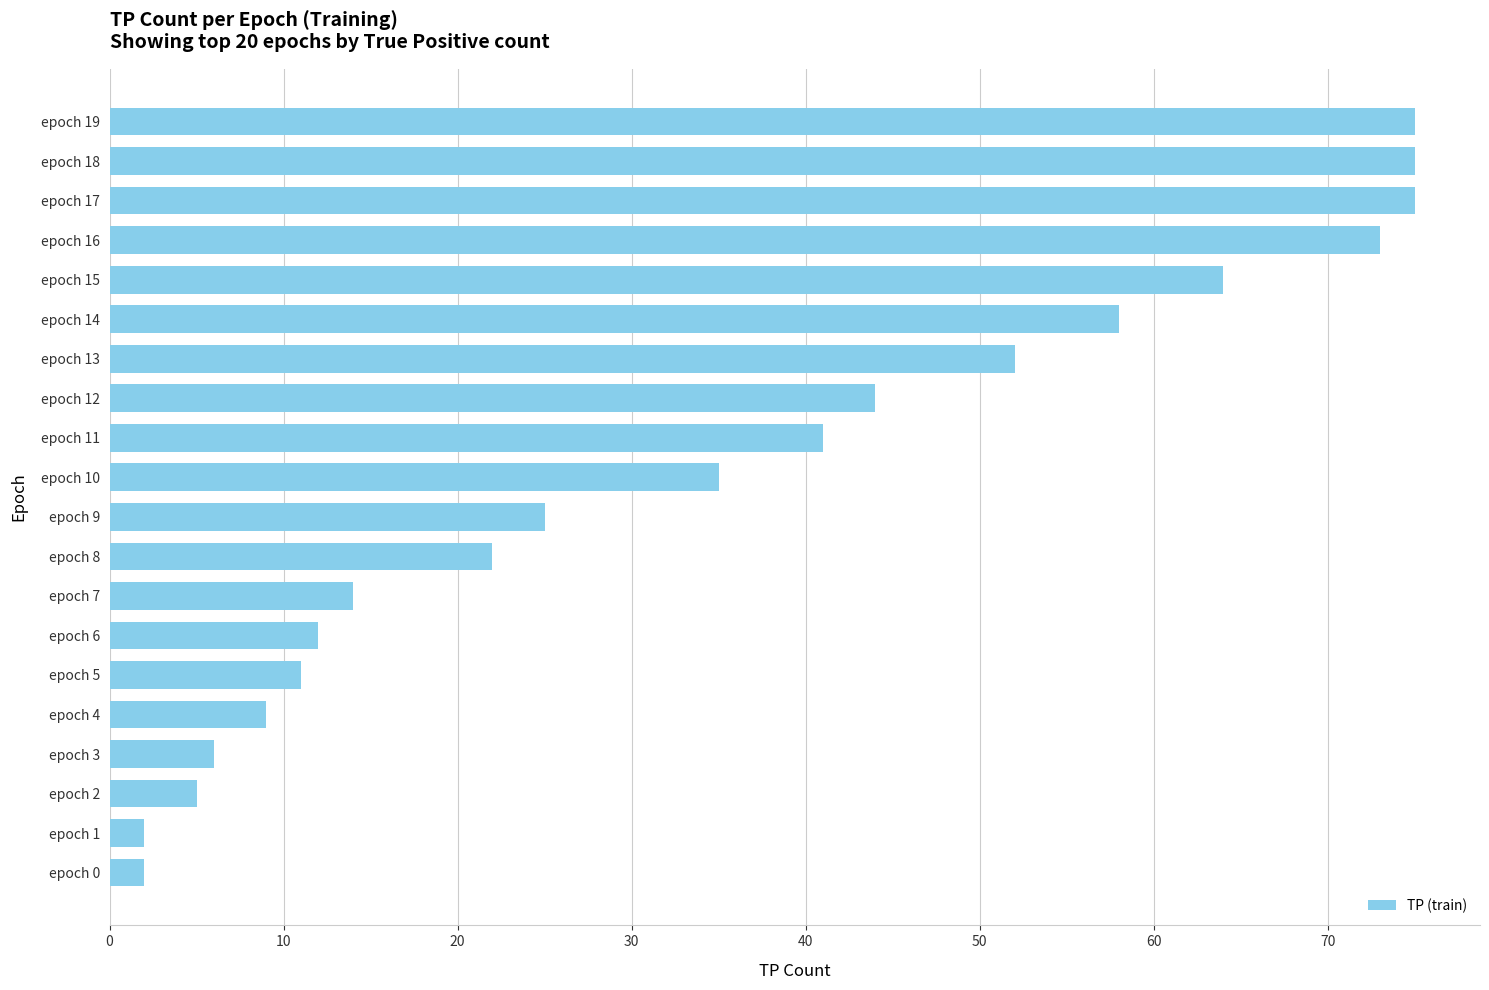

What is the value of the 4th bar from the top?

73